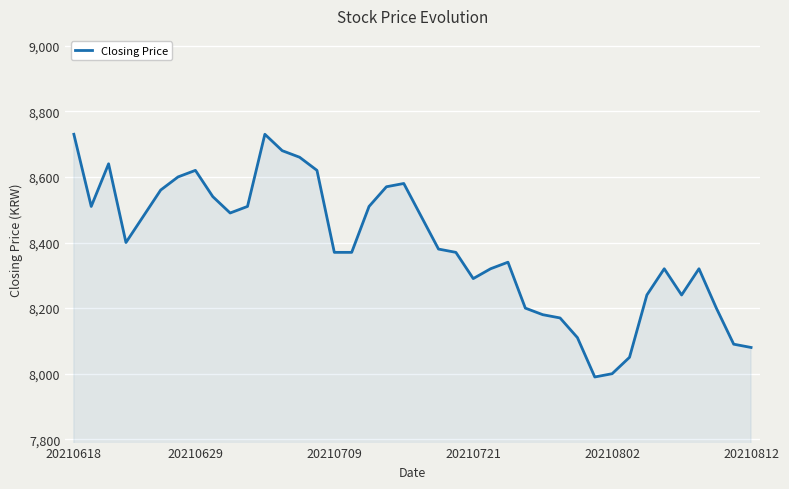

What is the maximum value shown in the chart?

8730